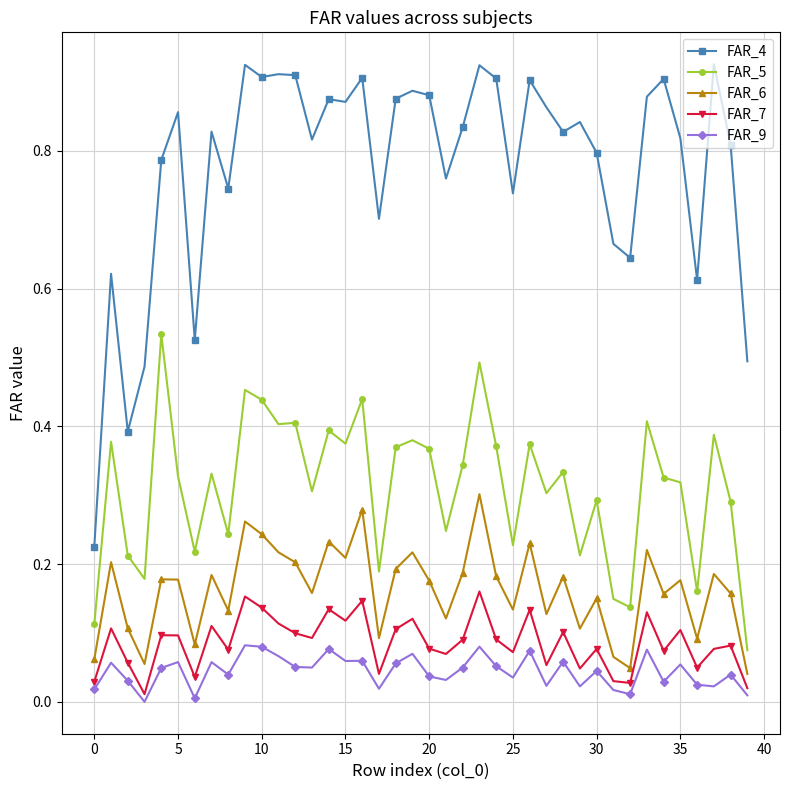

Which series has the largest total across all categories?

FAR_4